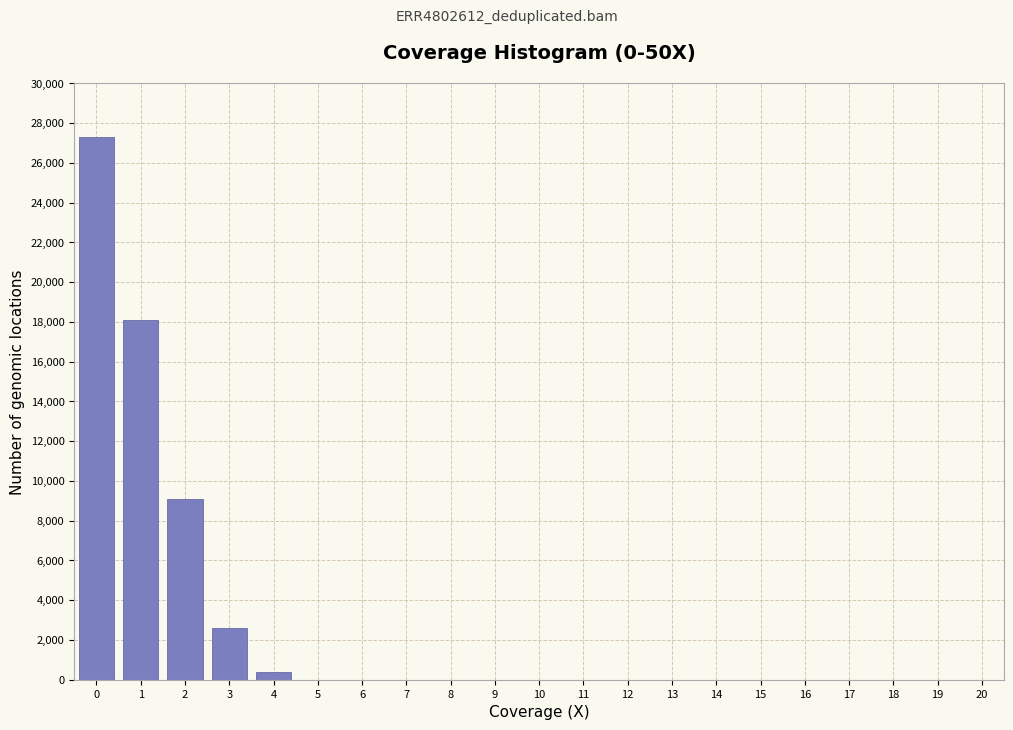

Reading left to right, what are all the values shown in this chart?

0=27286.8	1=18091.8	2=9095.6	3=2584.5	4=397.6	5=0.0	6=0.0	7=0.0	8=0.0	9=0.0	10=0.0	11=0.0	12=0.0	13=0.0	14=0.0	15=0.0	16=0.0	17=0.0	18=0.0	19=0.0	20=0.0